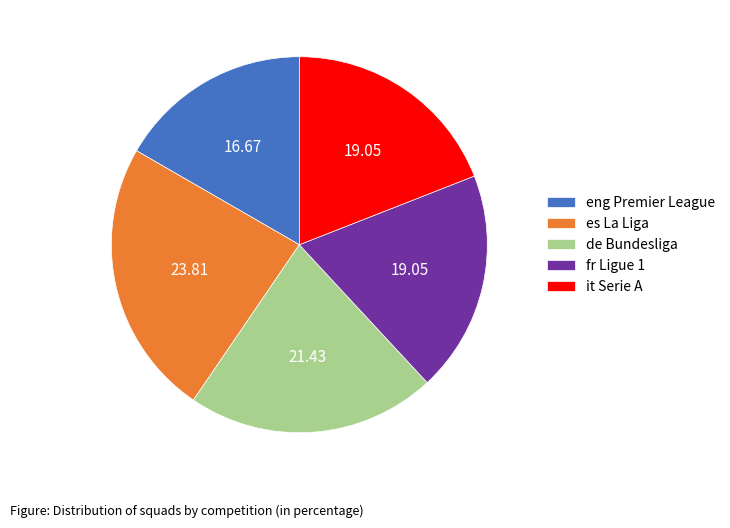

Does es La Liga account for over 50% of the chart?

No